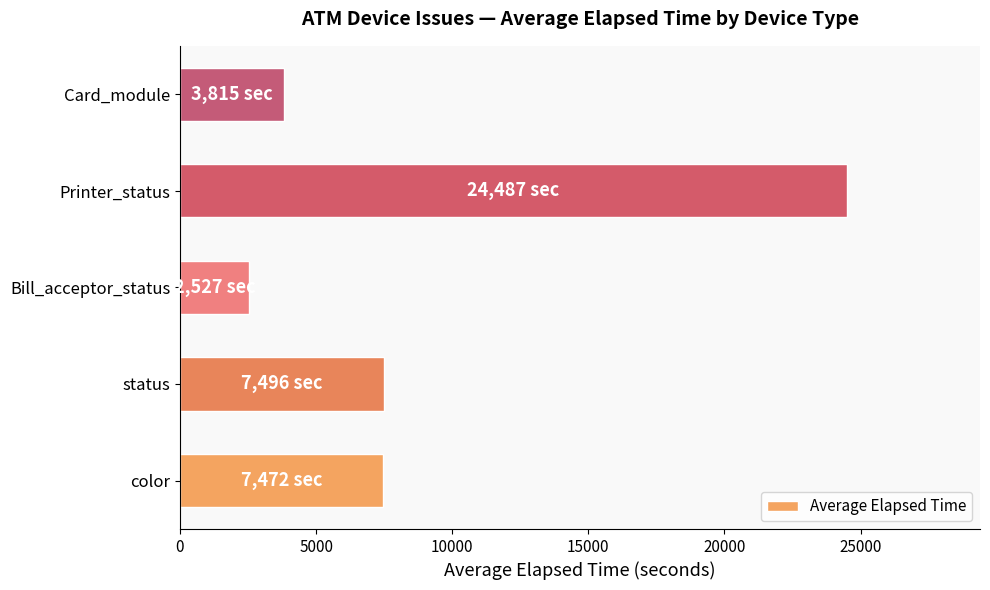

Is it true that the value at Printer_status is 37693.2?

False